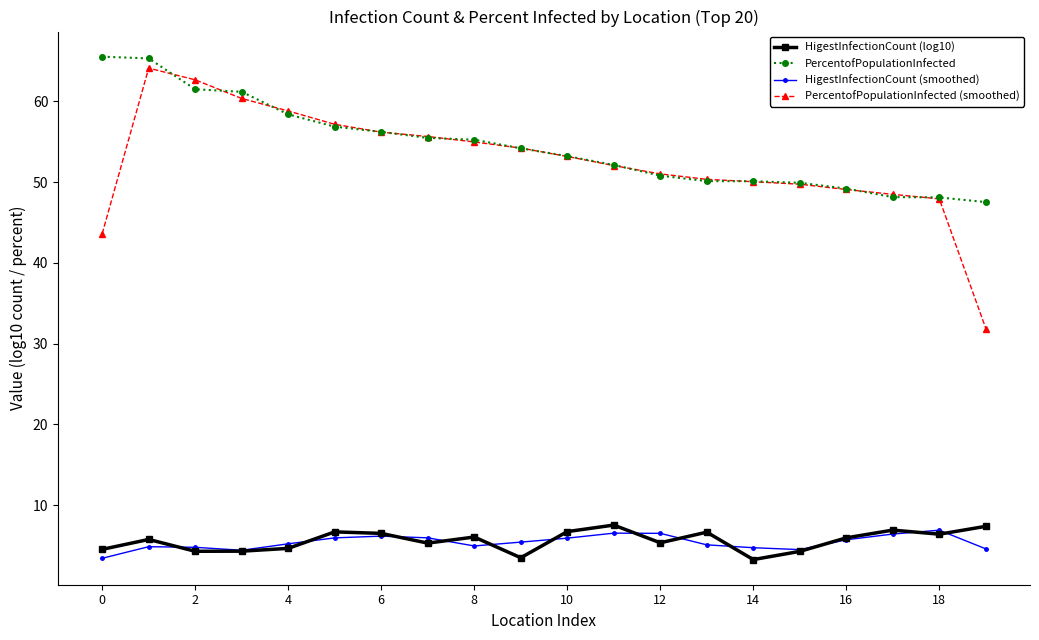

True or false: HigestInfectionCount (smoothed) and PercentofPopulationInfected intersect in this chart.

False